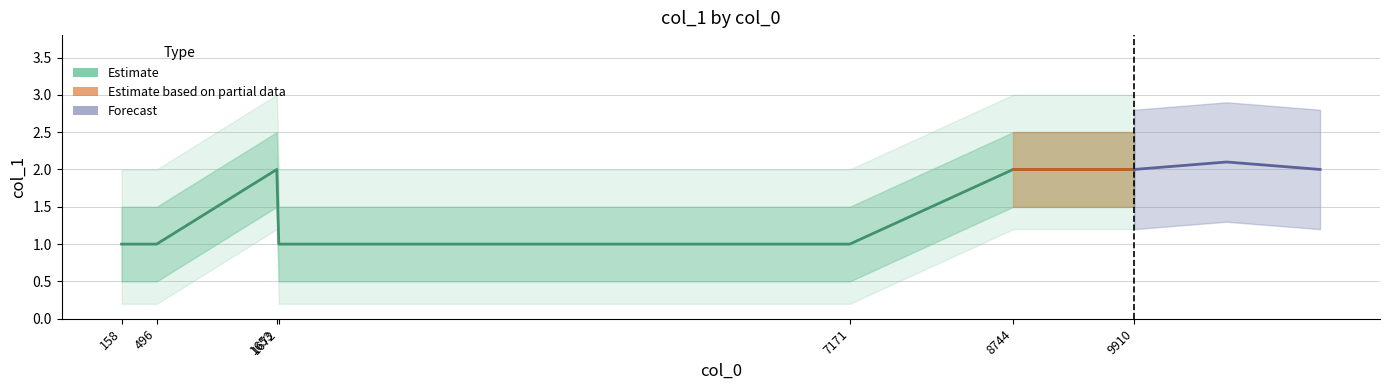

What is the value of the 3rd point from the left?

2